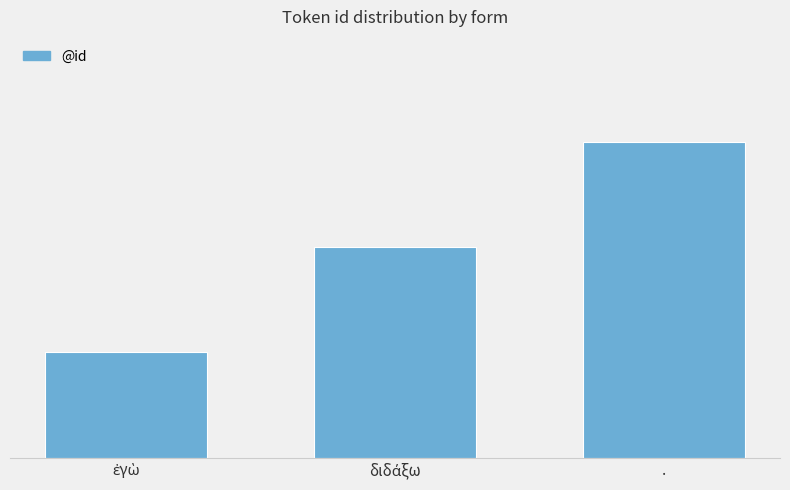

Is it true that the value at ἐγὼ is 1?

True